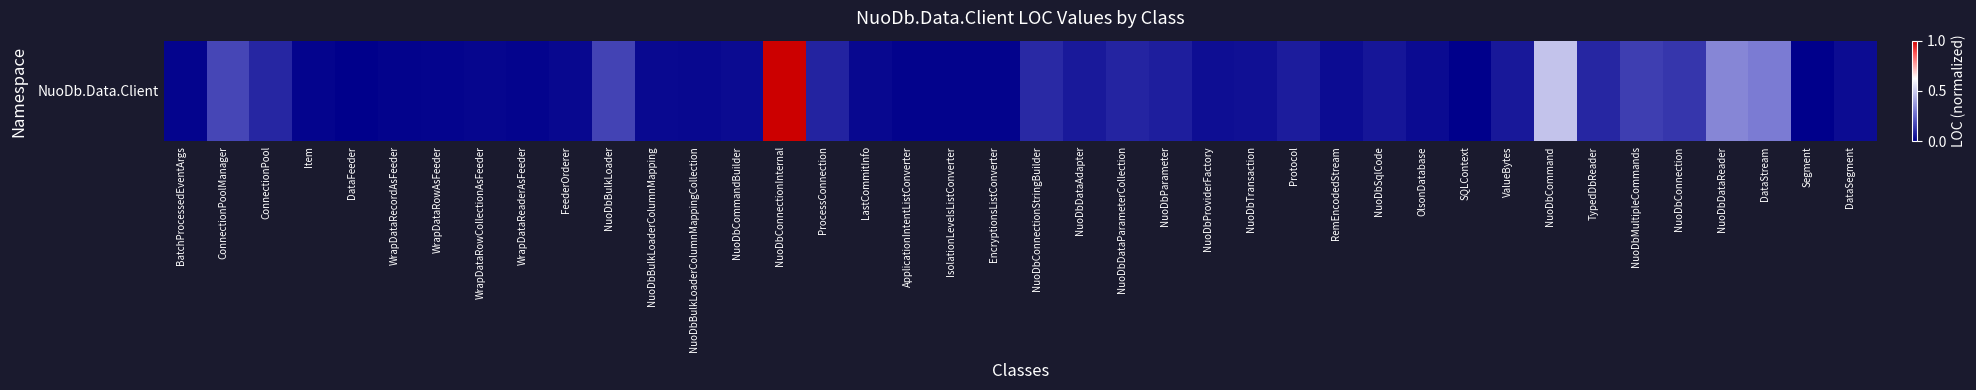

What is the greatest value displayed?

1.0